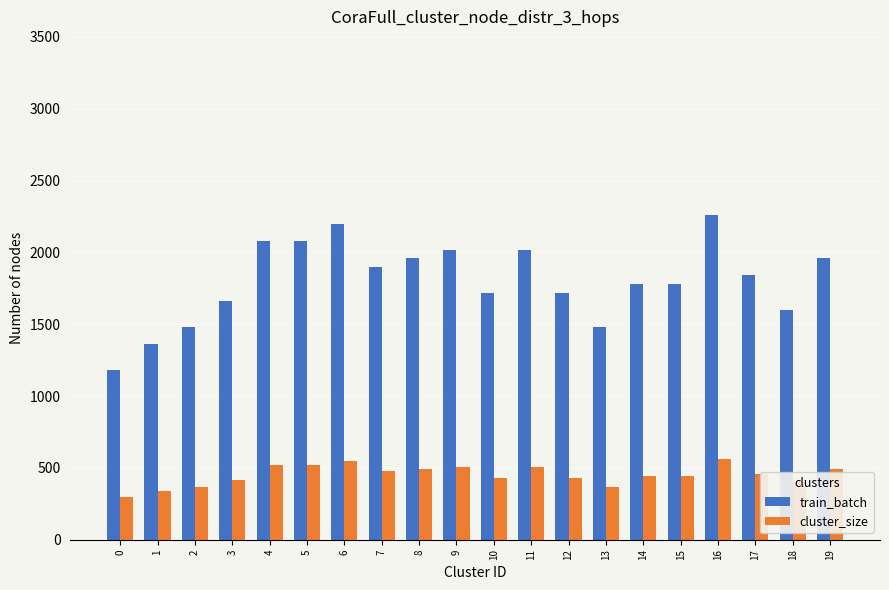

What is the difference between the train_batch values at 5 and 17?

240